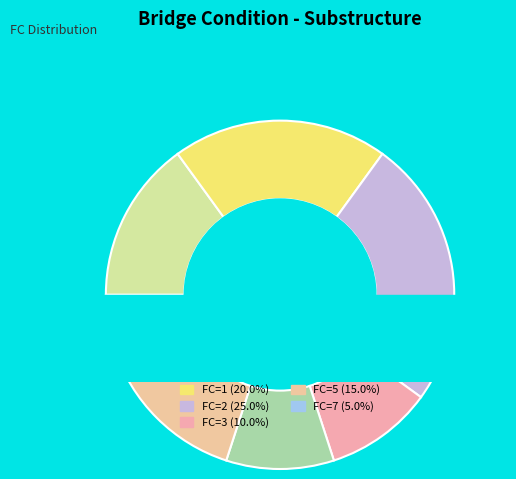

To the nearest percent, what is the average slice percentage?

14%